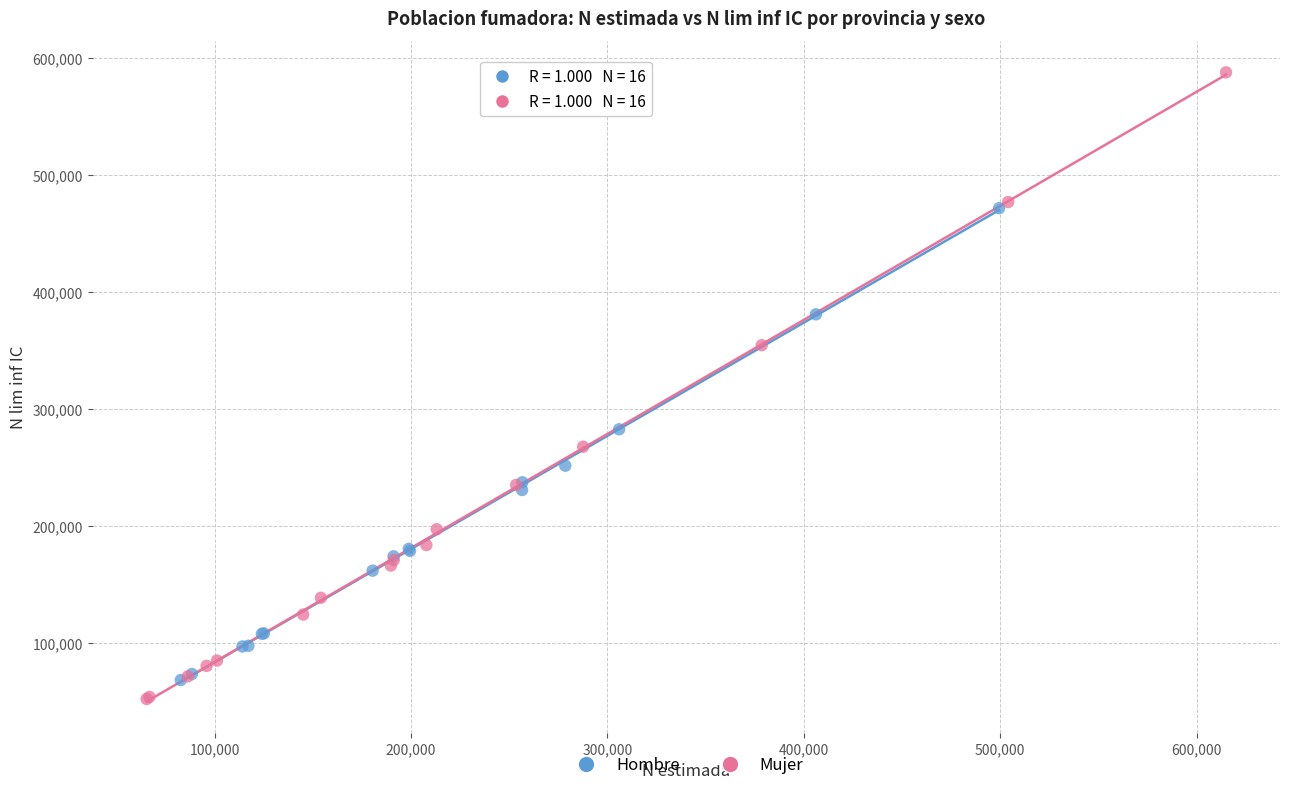

Which series has the widest spread of Y values?

Mujer